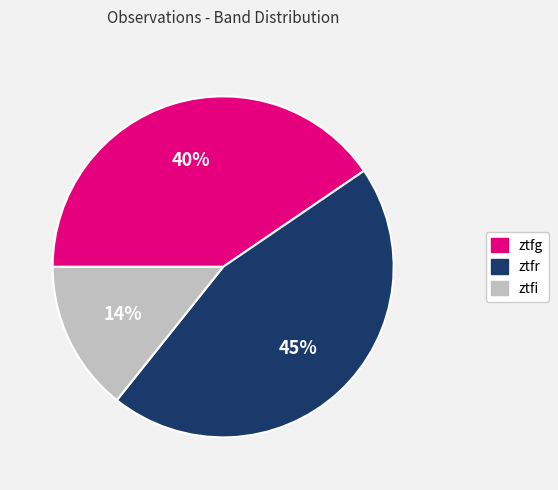

What percentage is the ztfi slice, to the nearest percent?

14%